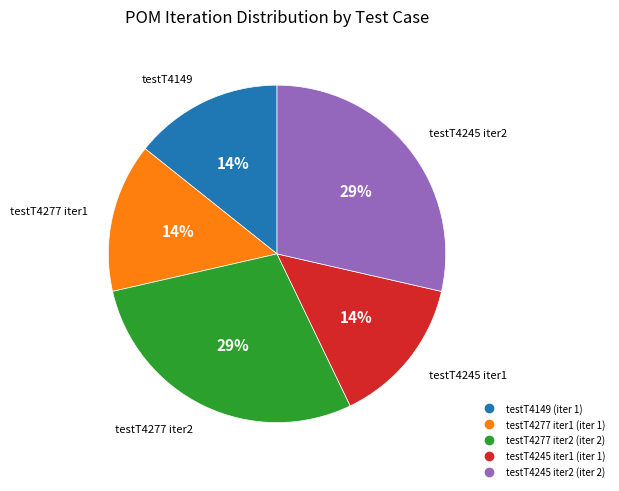

To the nearest percent, what is the average slice percentage?

20%